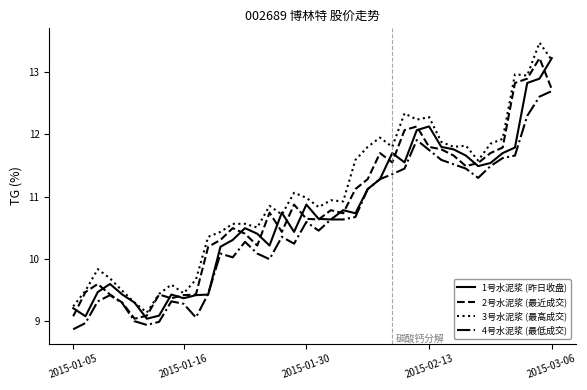

Which series has the largest total across all categories?

3号水泥浆 (最高成交)